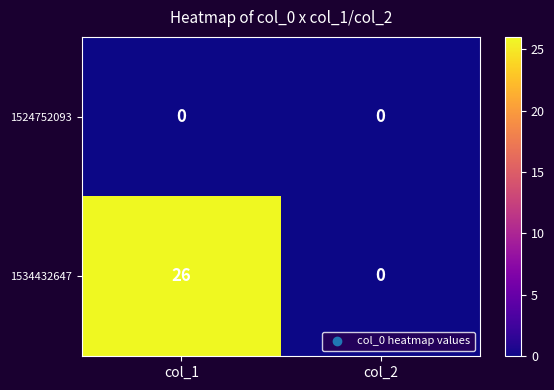

Reading right to left, extract all data points from this chart.

1524752093: 0	0
1534432647: 0	26